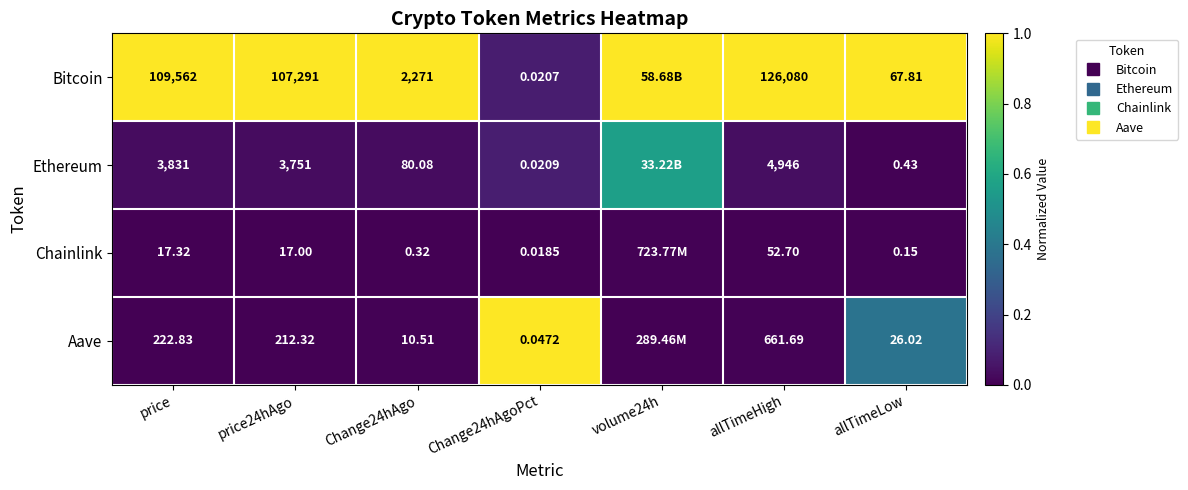

At how many categories does at least one series exceed 0?

7